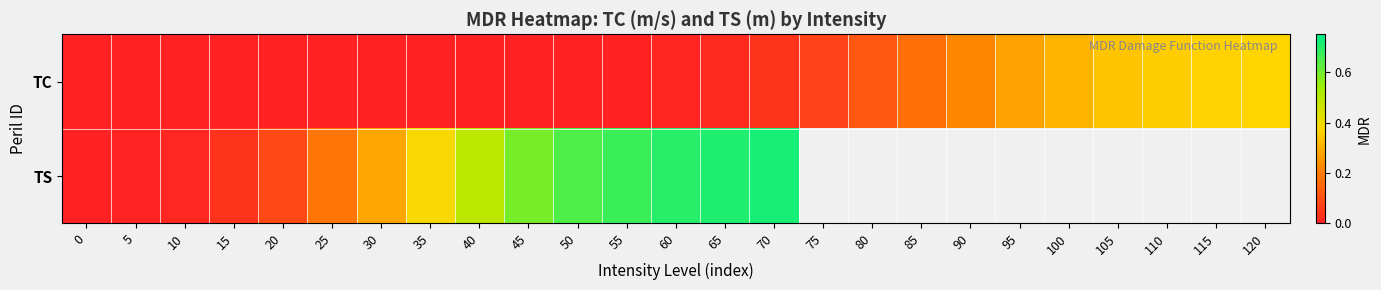

True or false: TC has a value of 0.0 at 60.

False